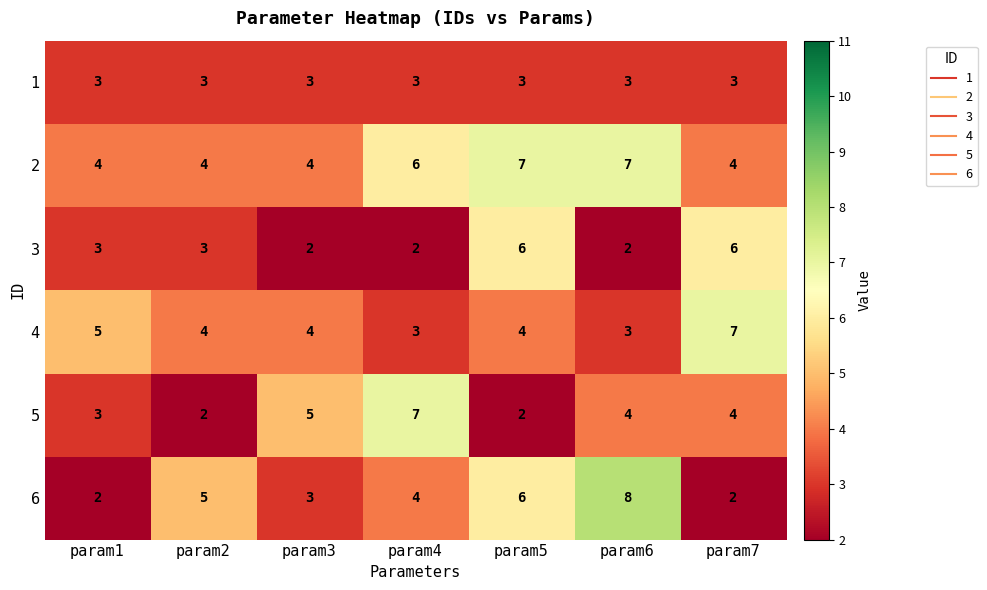

Is the value of 3 at param1 greater than the value of 2 at param2?

No